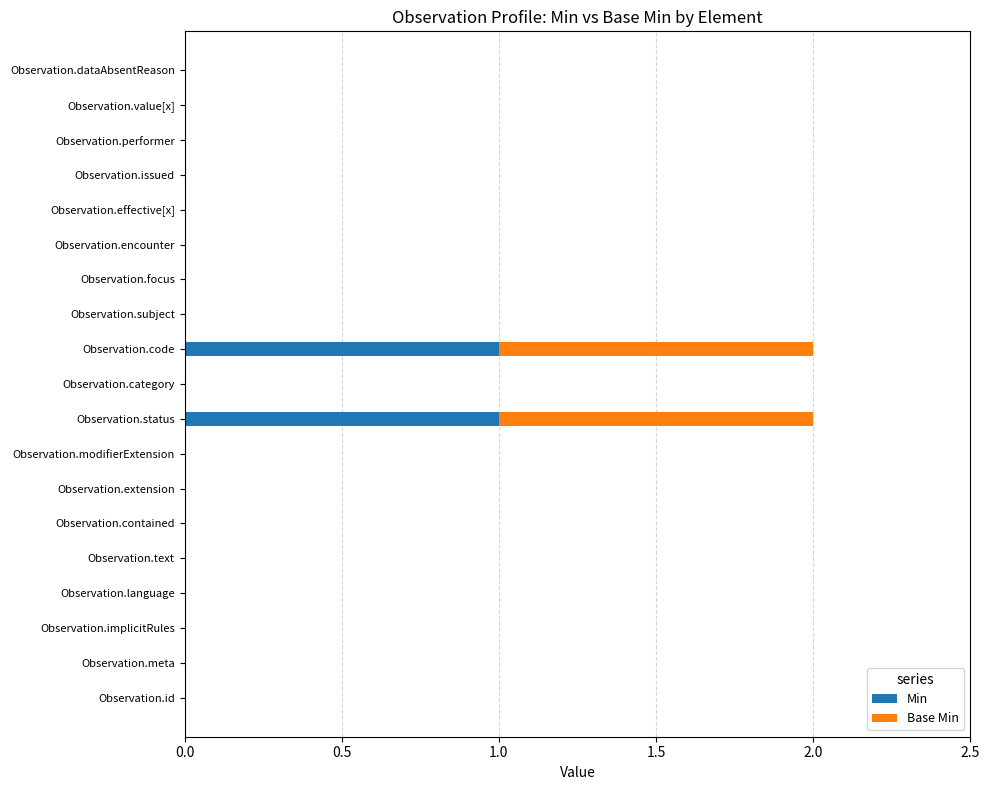

The Min series shows 2 at Observation.status. True or false?

False